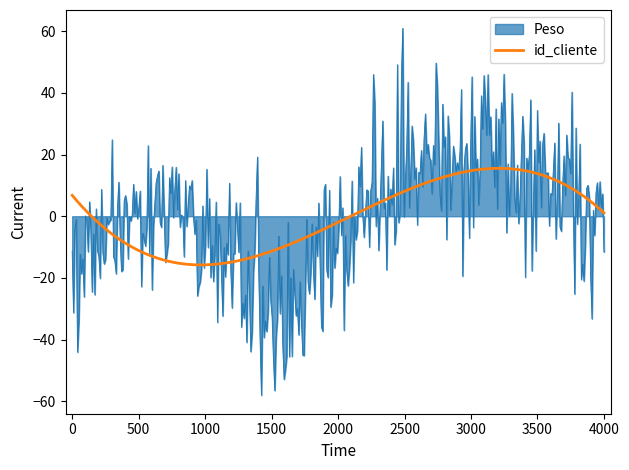

True or false: id_cliente and Peso cross at least once.

True